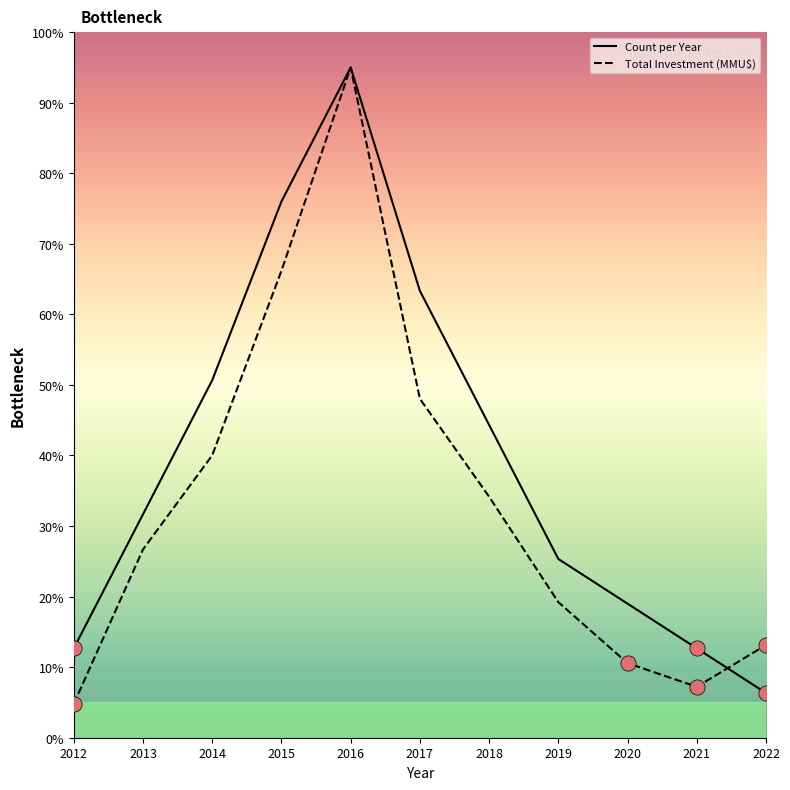

Is the value of Total Investment (MMU$) at 2022 greater than the value of Count per Year at 2014?

No